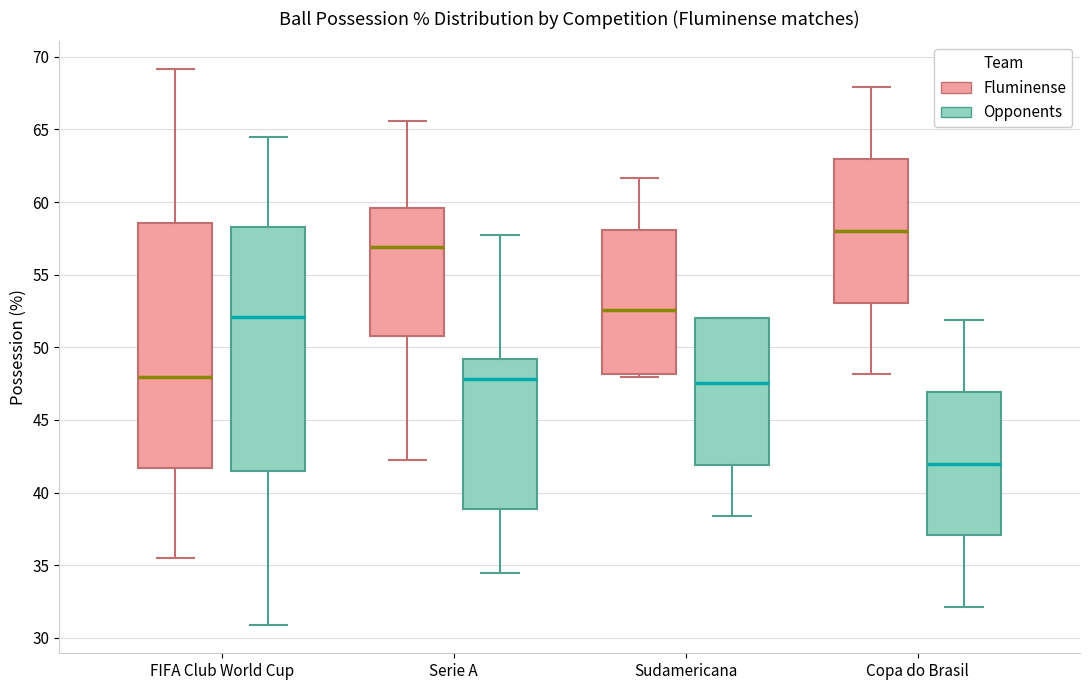

Reading left to right, transcribe this box plot: for each box, give where its median line is, the range the box spans, and where its two whiskers end, as read against the y-axis. The values are not printed on the chart, so give them approximately, as read against the axis.

FIFA Club World Cup (Fluminense): median 48.0, box 41.5 to 58.5, whiskers 35.5 to 69.0
FIFA Club World Cup (Opponents): median 52.0, box 41.5 to 58.5, whiskers 31.0 to 64.5
Serie A (Fluminense): median 57.0, box 51.0 to 59.5, whiskers 42.0 to 65.5
Serie A (Opponents): median 48.0, box 39.0 to 49.0, whiskers 34.5 to 58.0
Sudamericana (Fluminense): median 52.5, box 48.0 to 58.0, whiskers 48.0 (just below the box's lower edge) to 61.5
Sudamericana (Opponents): median 47.5, box 42.0 to 52.0, whiskers 38.5 to 52.0
Copa do Brasil (Fluminense): median 58.0, box 53.0 to 63.0, whiskers 48.0 to 68.0
Copa do Brasil (Opponents): median 42.0, box 37.0 to 47.0, whiskers 32.0 to 52.0